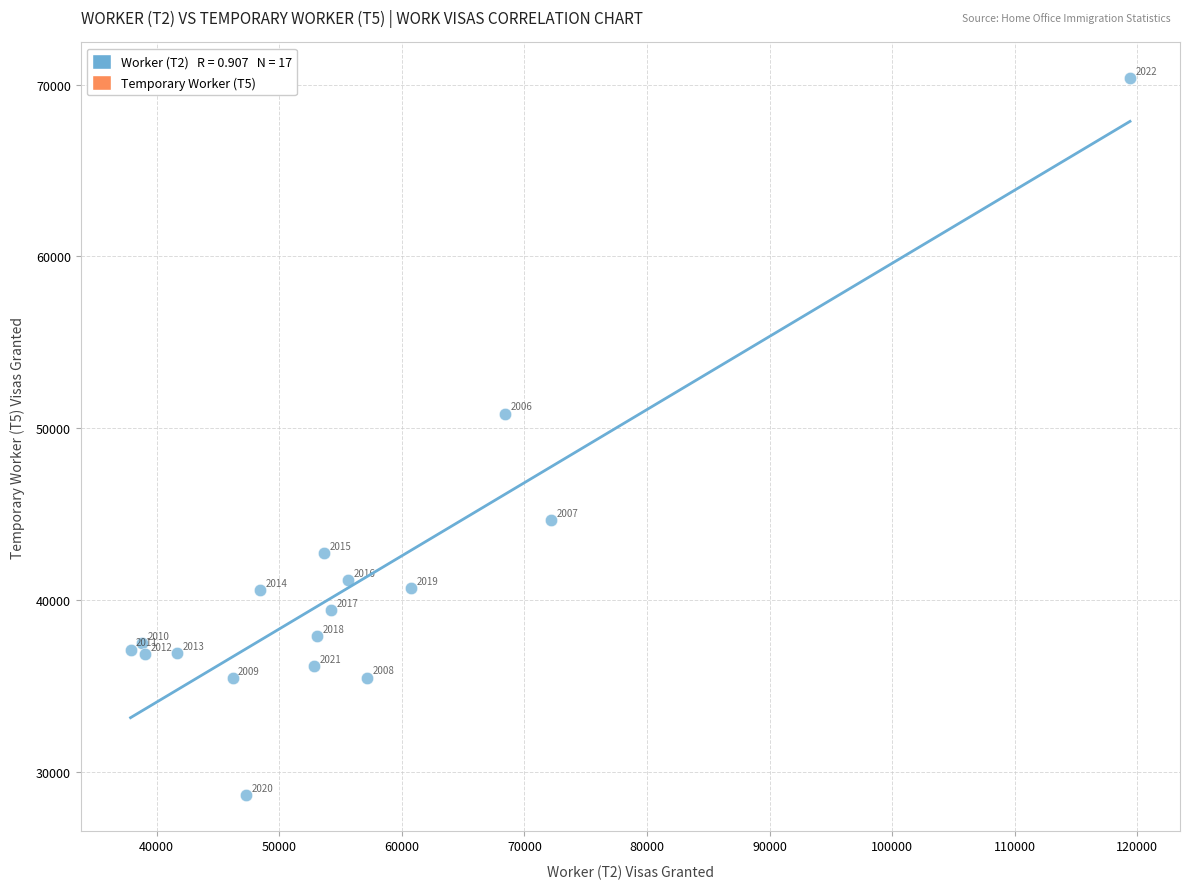

What Y value in the scatter plot is closest to 49507?

50842